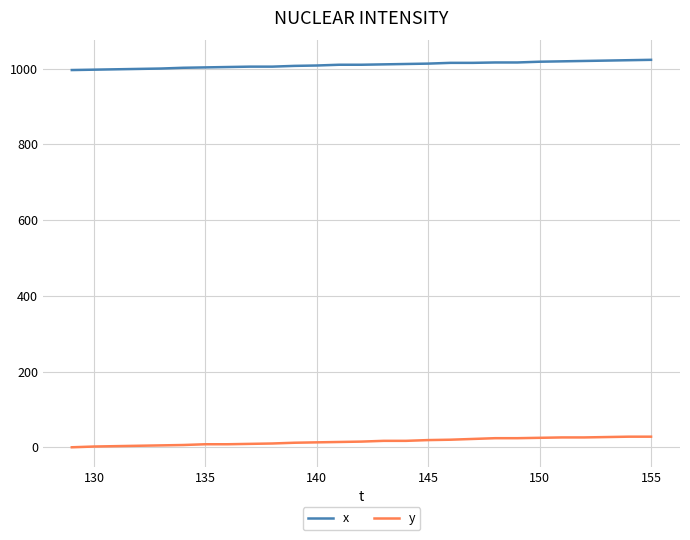

Does the chart have visible grid lines?

Yes